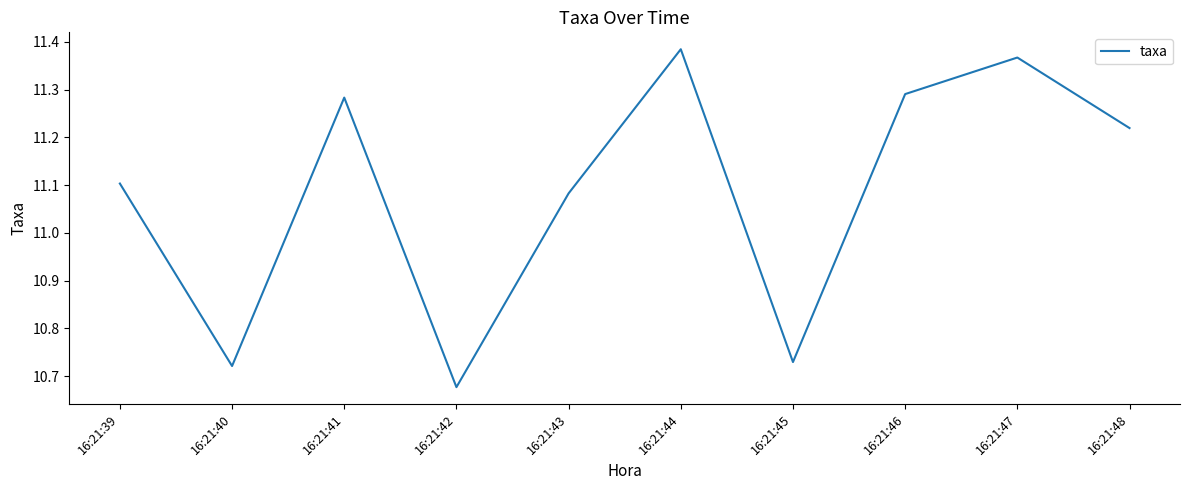

Rank the categories by value from highest to lowest.

16:21:44, 16:21:47, 16:21:46, 16:21:41, 16:21:48, 16:21:39, 16:21:43, 16:21:45, 16:21:40, 16:21:42